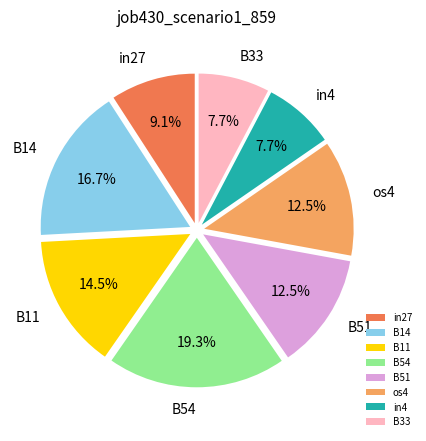

How many segments does this pie chart have?

8